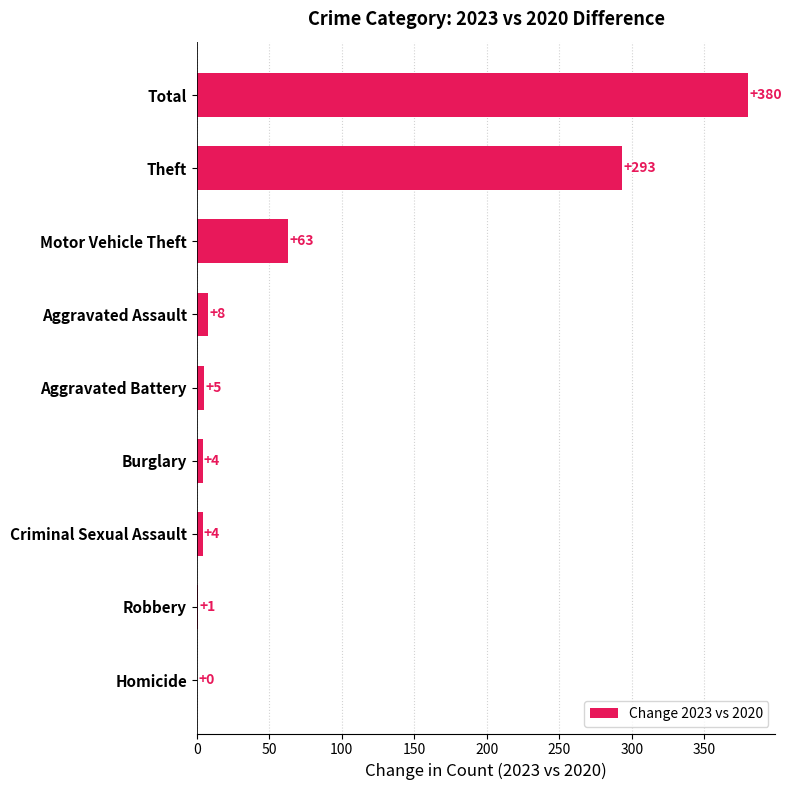

What is the greatest value displayed?

380